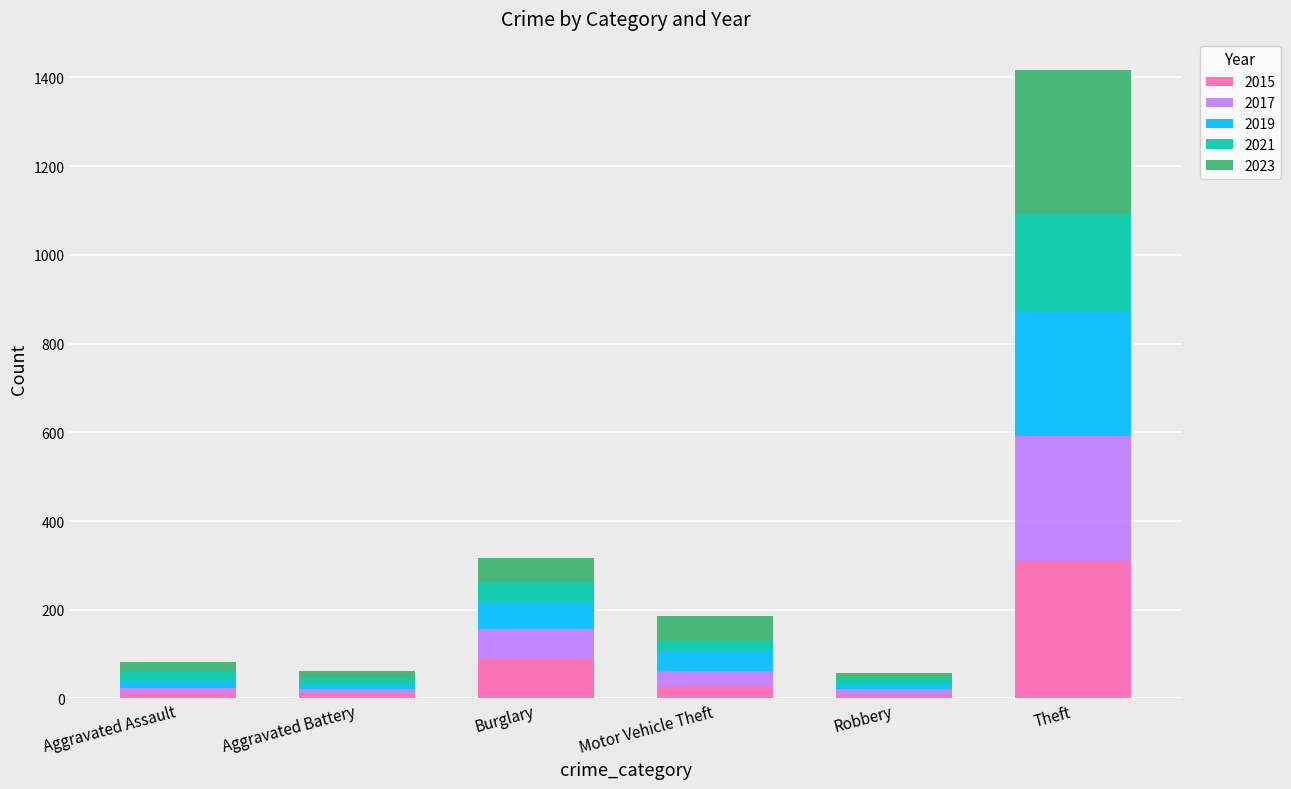

How many bars are there in total?

6